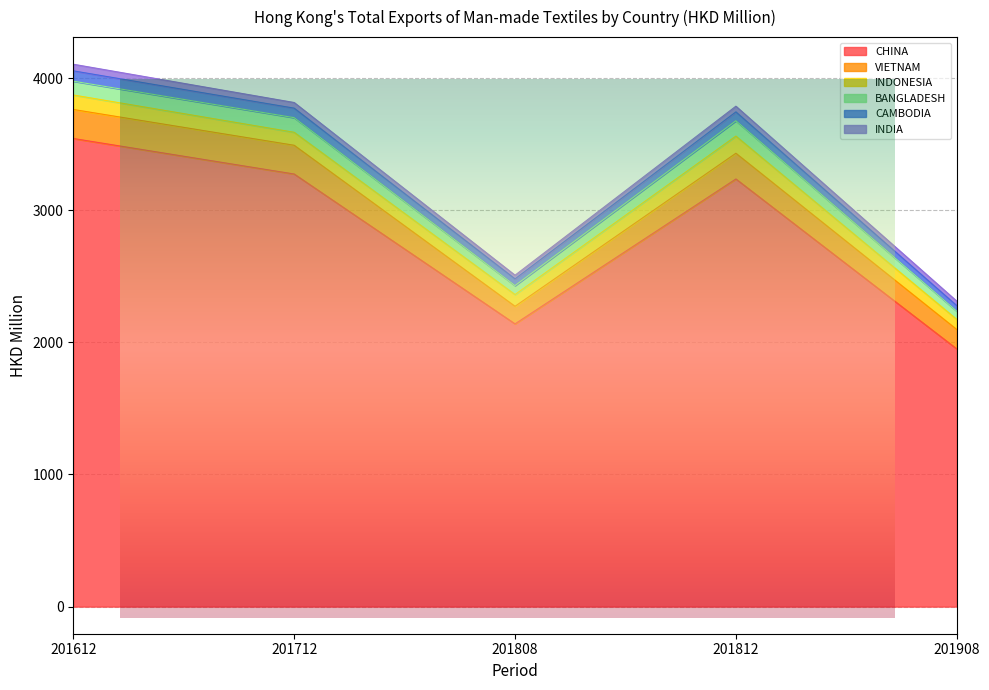

Between 201812 and 201712, which is larger?

201712